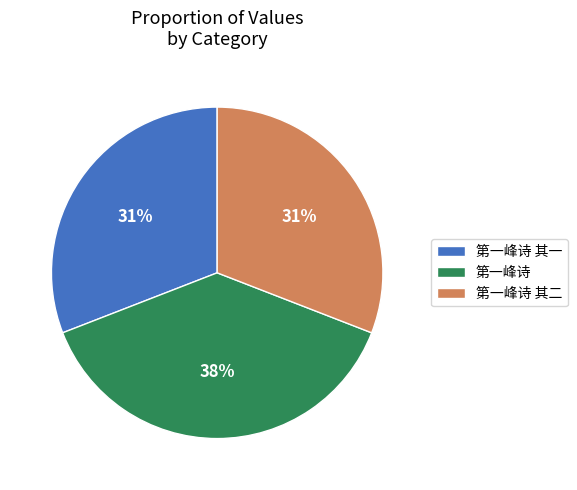

True or false: 第一峰诗 其二 accounts for 31% of the total.

True